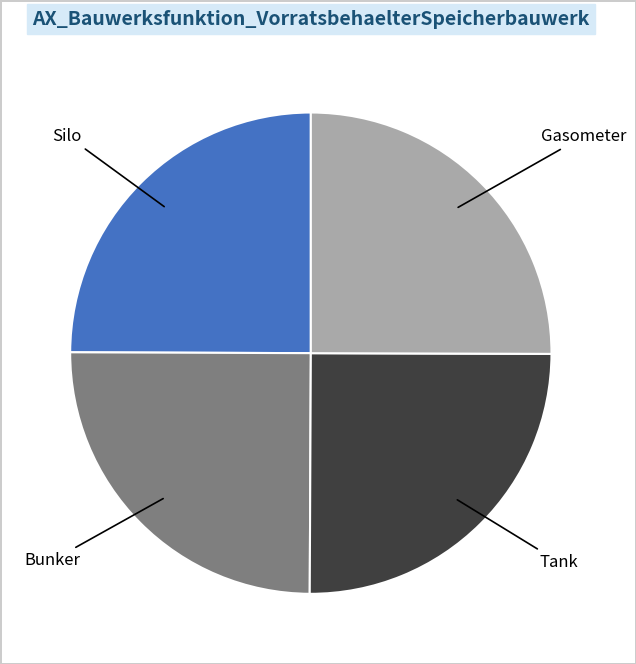

The Bunker slice represents 25% of the pie. True or false?

True